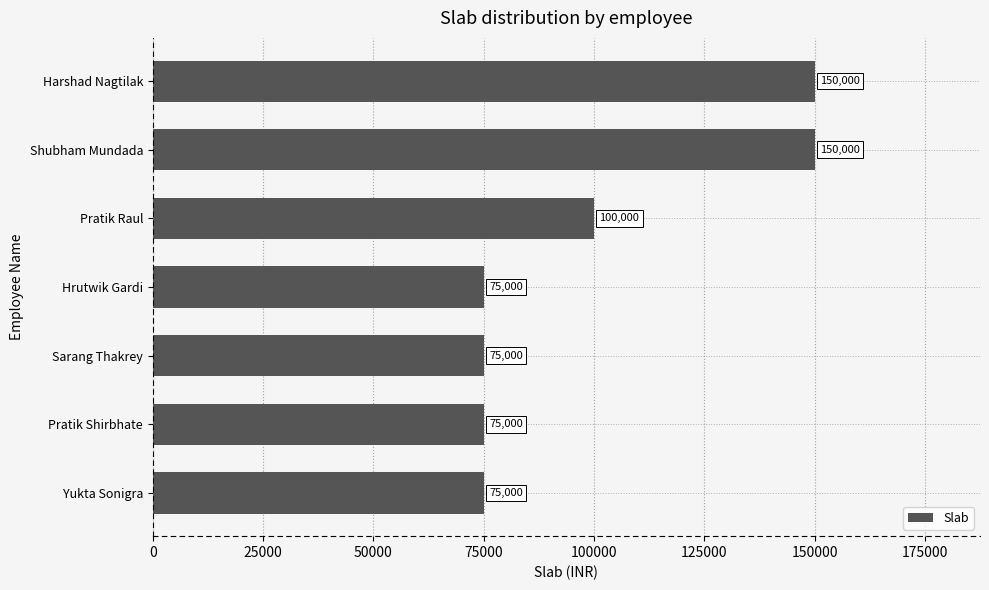

What is the average value?

100000